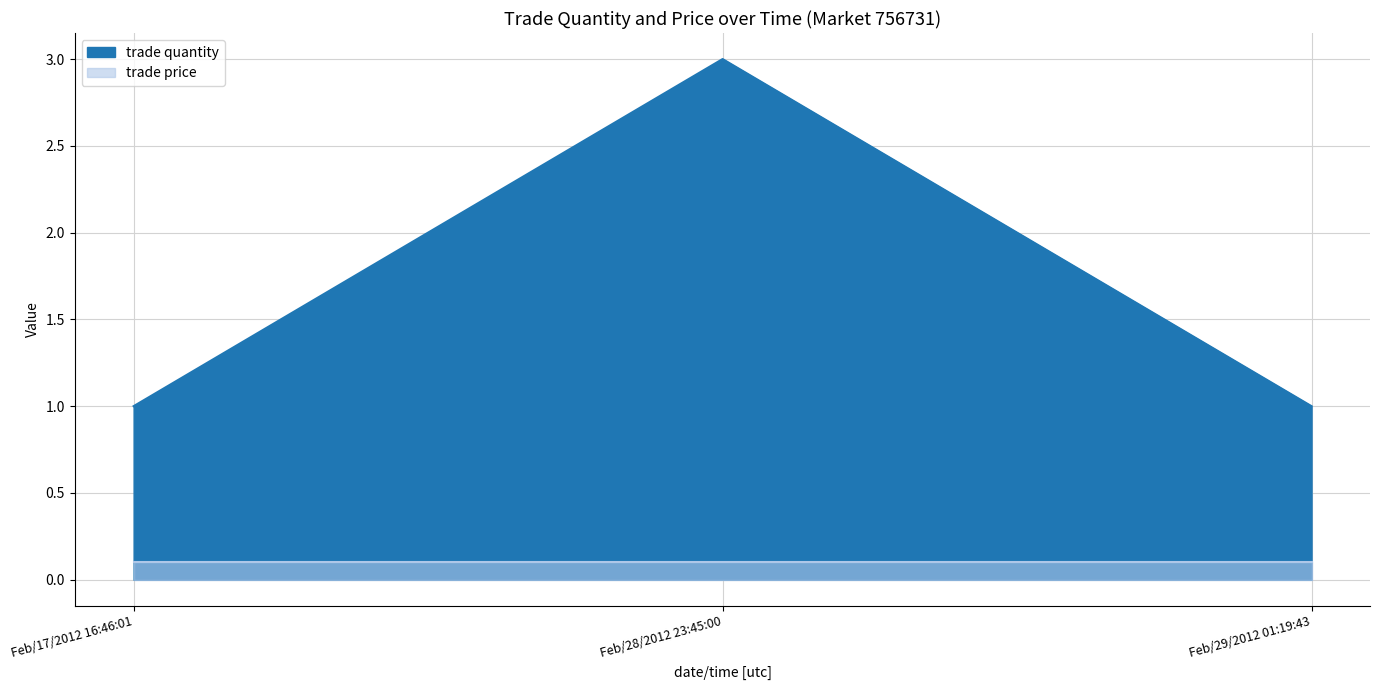

List the labels in order of value, largest first.

Feb/28/2012 23:45:00, Feb/17/2012 16:46:01, Feb/29/2012 01:19:43